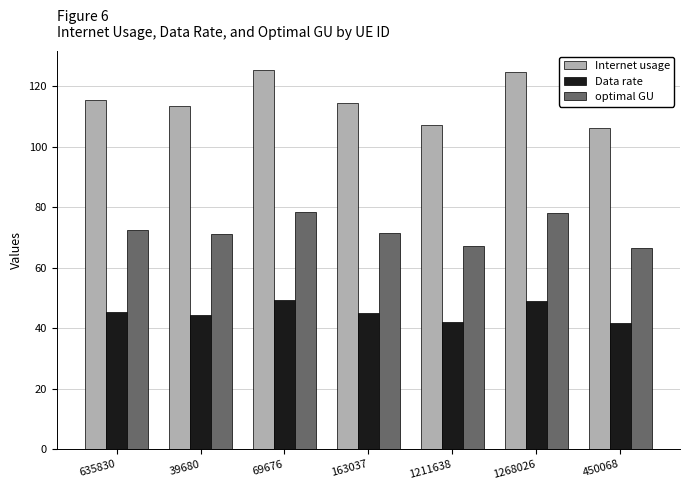

Rank the series at 1268026 from highest to lowest value.

Internet usage, optimal GU, Data rate